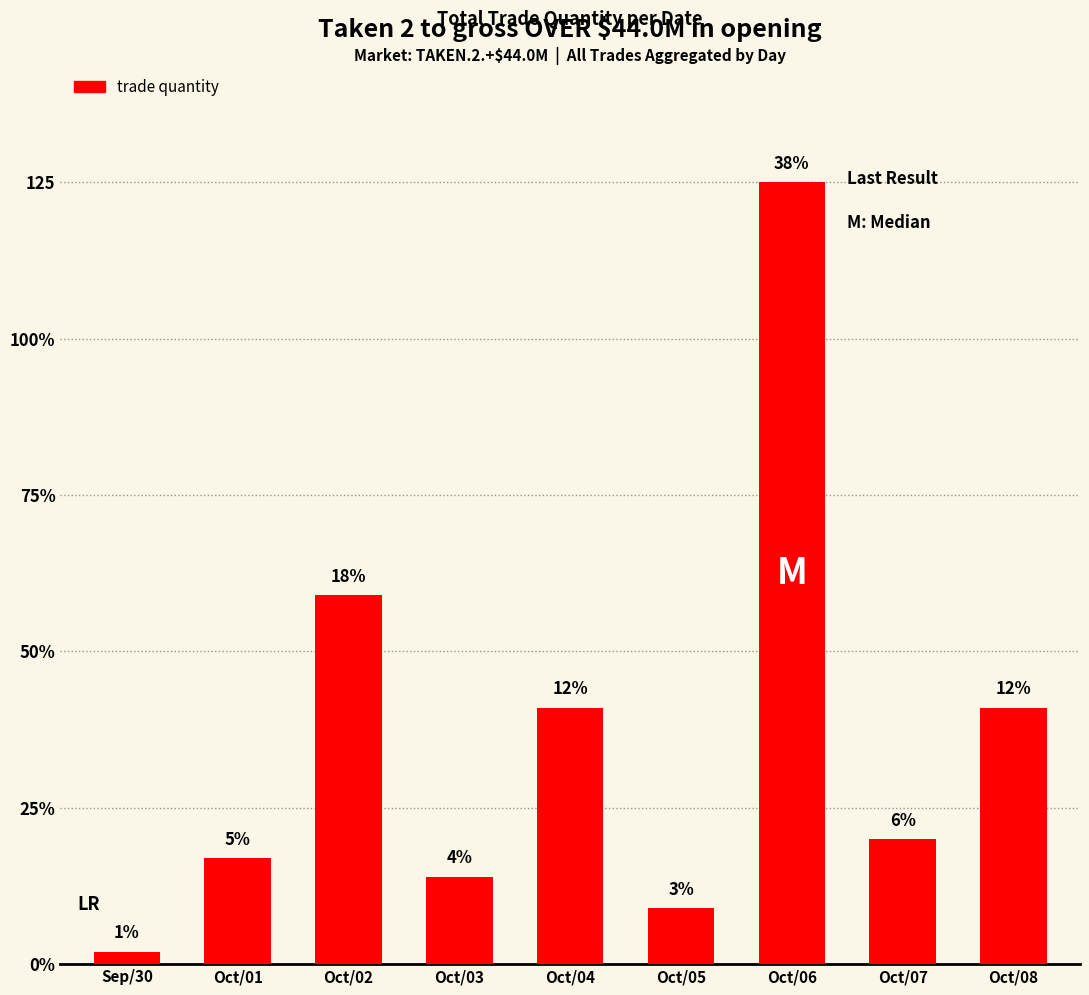

Are the bars horizontal?

No